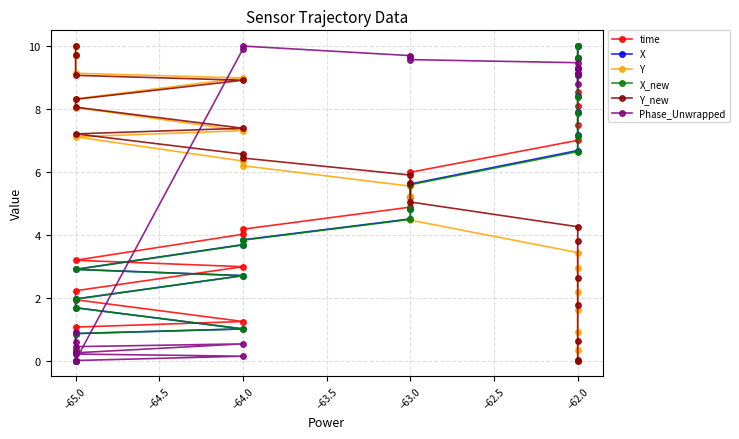

Does the chart display data point markers on the line(s)?

Yes